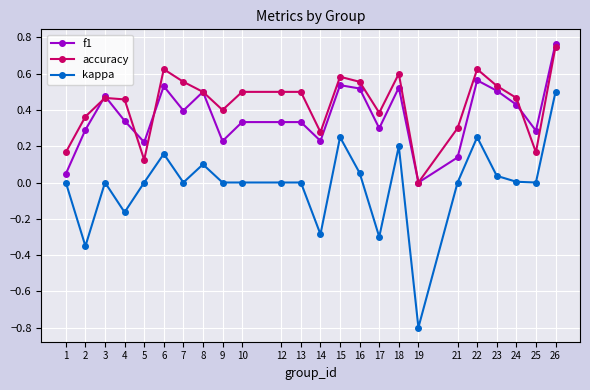

Where is the first local minimum for accuracy?

5